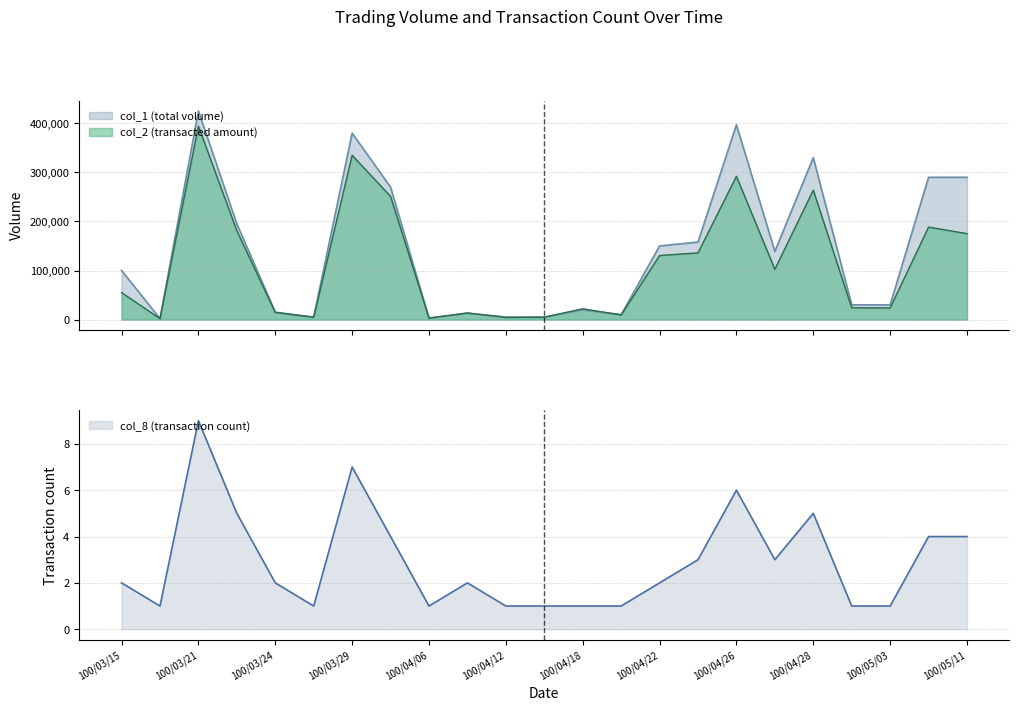

How many data points in col_2 are less than 55000?

11